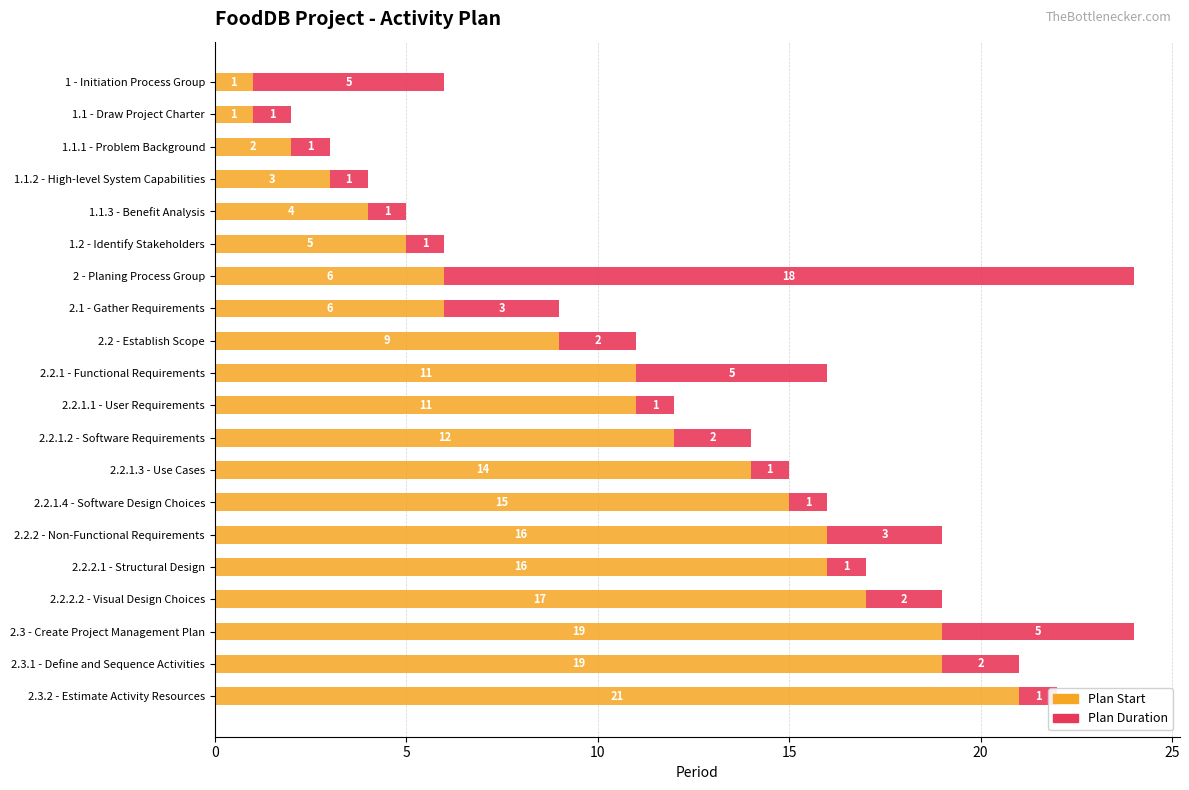

How many distinct data groups are displayed?

2